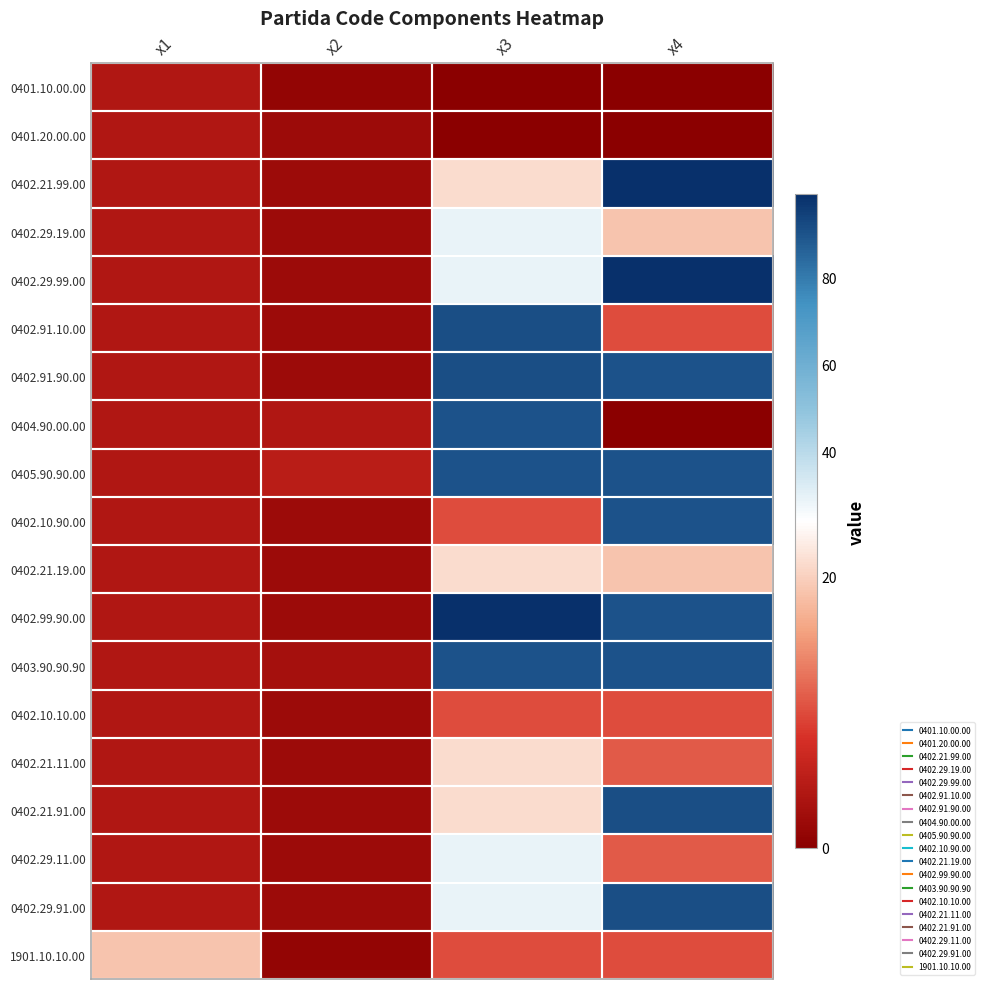

Between x1 and x2, which is larger?

x1